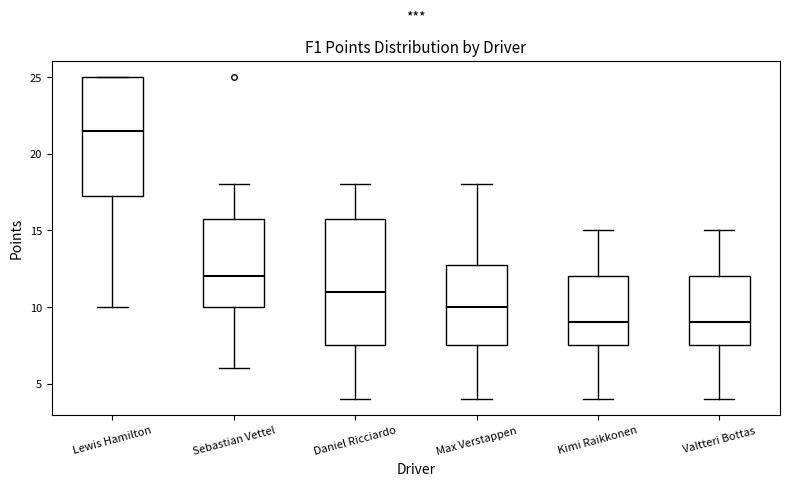

Which box is the tallest, from its lower edge to its upper edge?

Daniel Ricciardo